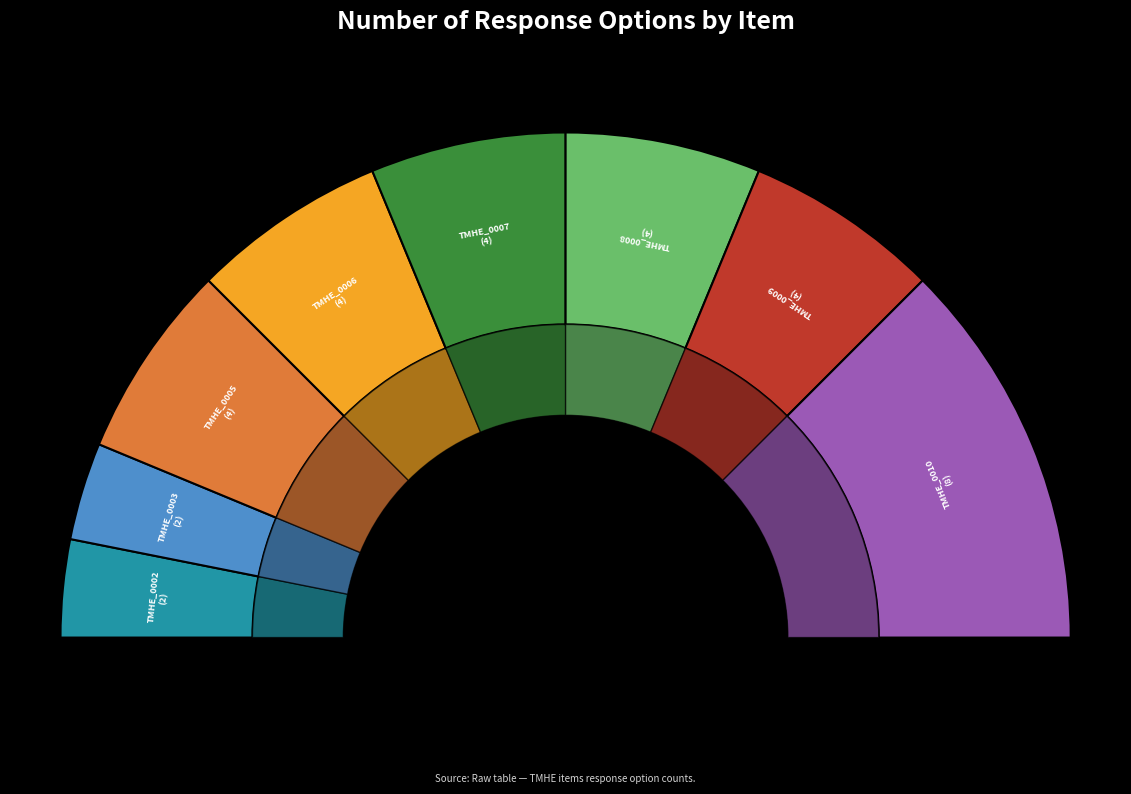

Is there a majority slice in this chart?

No